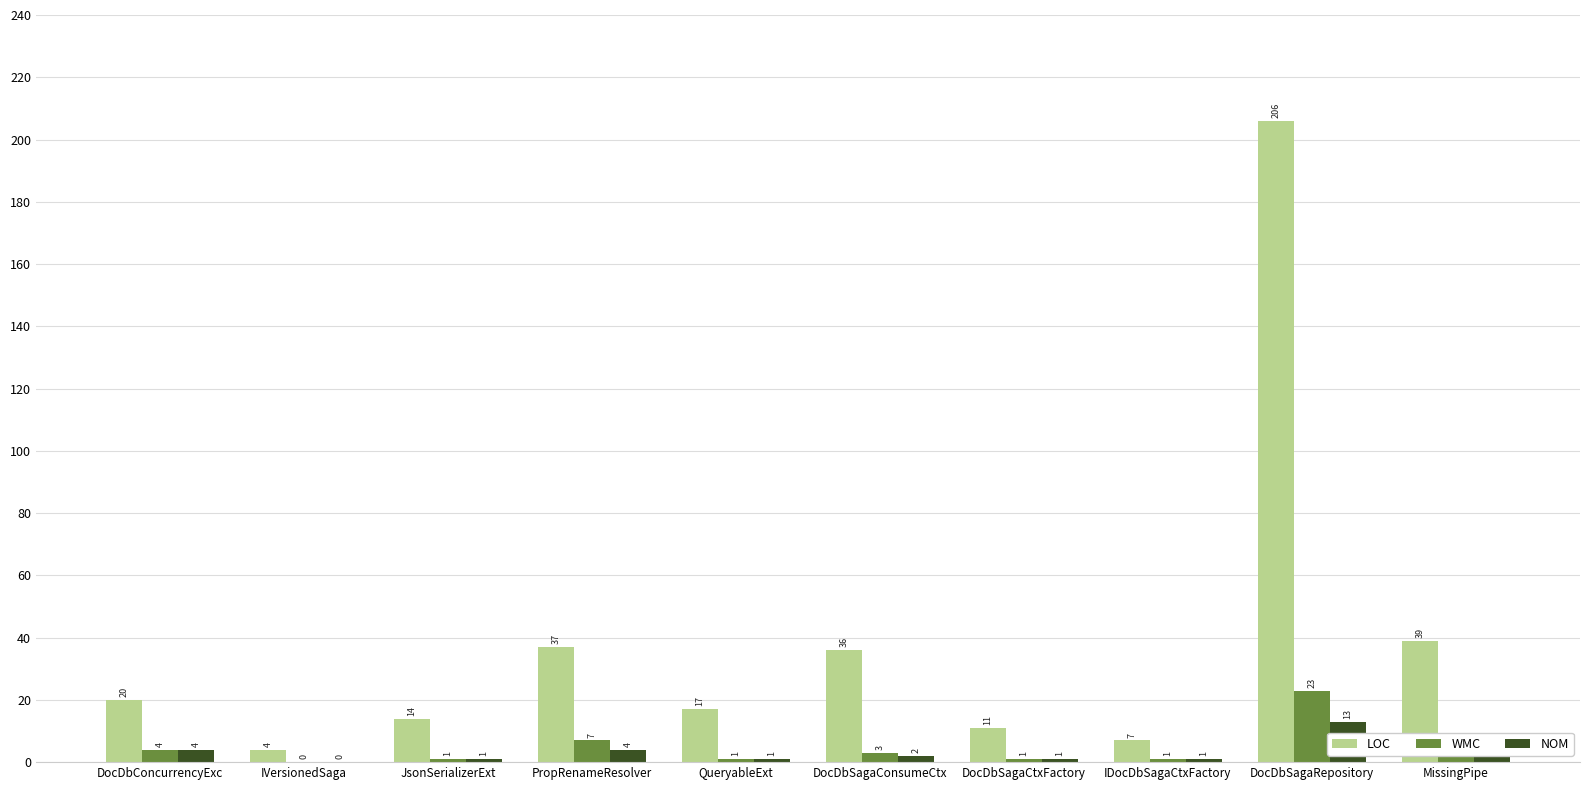

Which category has the highest value in the NOM series?

DocDbSagaRepository